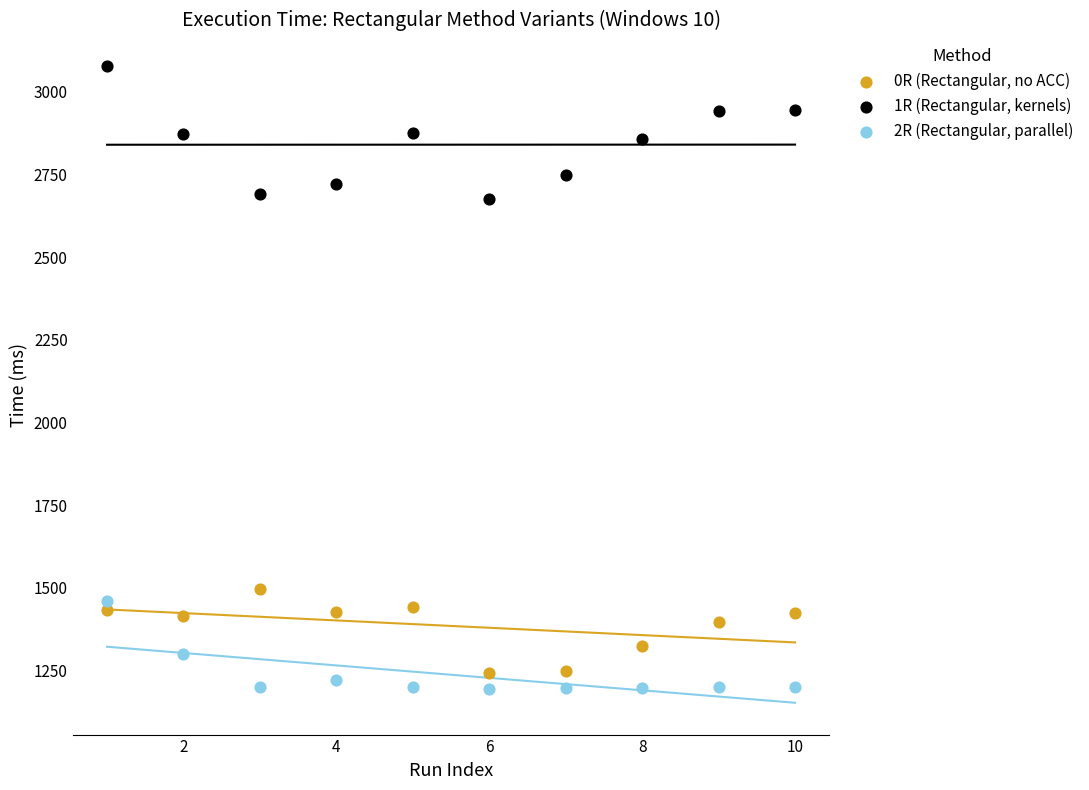

Which series reaches the maximum Y coordinate?

1R (Rectangular, kernels)